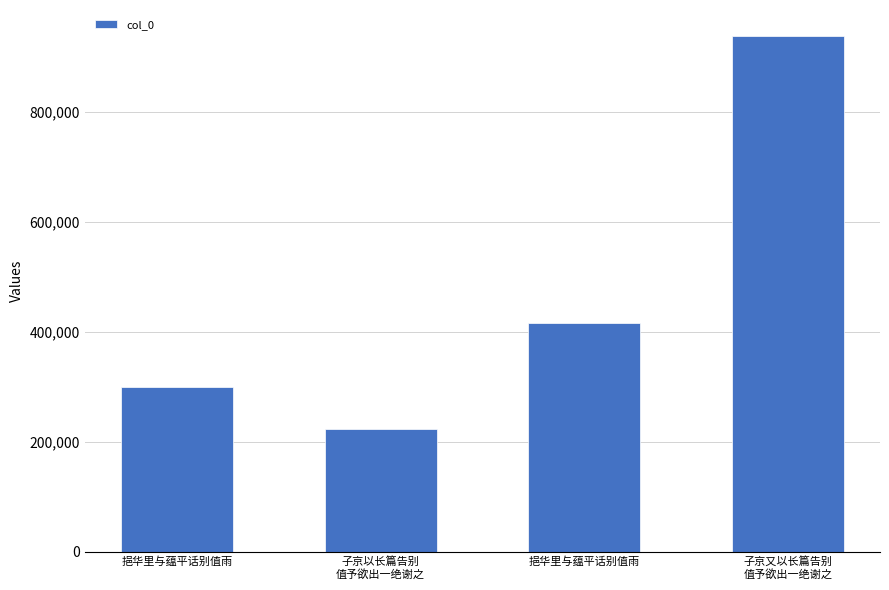

At which category does the chart reach its peak across all series?

子京又以长篇告别
值予欲出一绝谢之